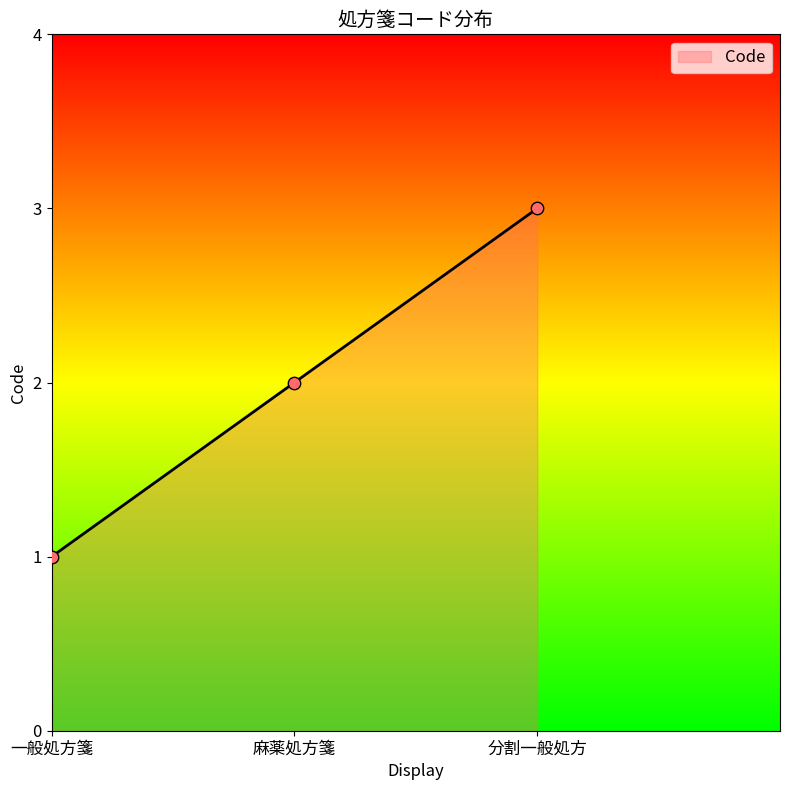

What is the change in value from 一般処方箋 to 麻薬処方箋?

+1